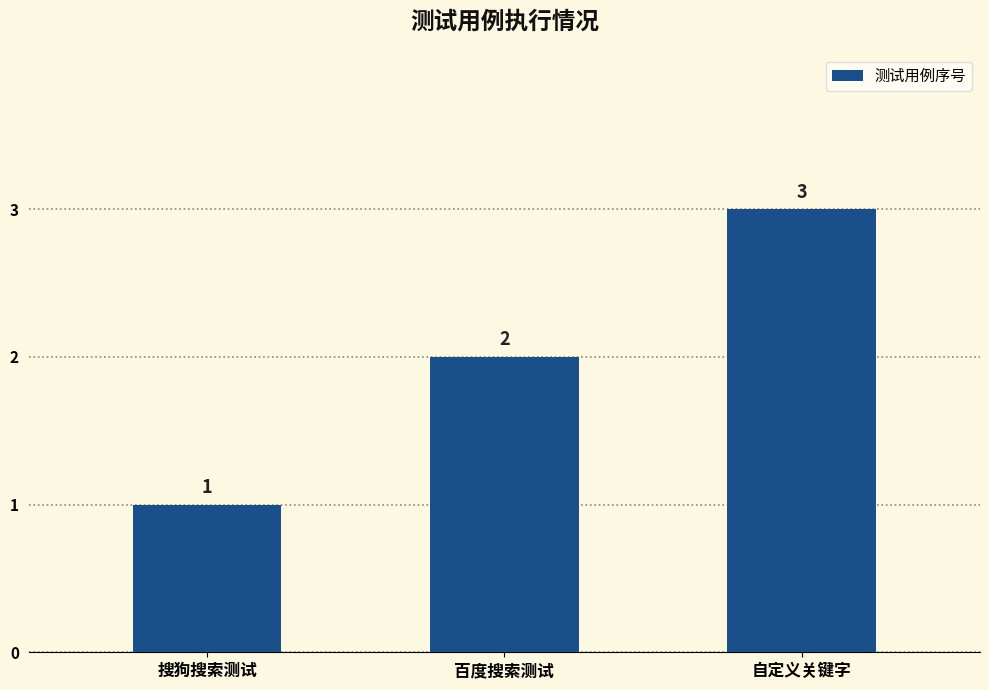

Reading left to right, what are all the values shown in this chart?

搜狗搜索测试=1	百度搜索测试=2	自定义关键字=3